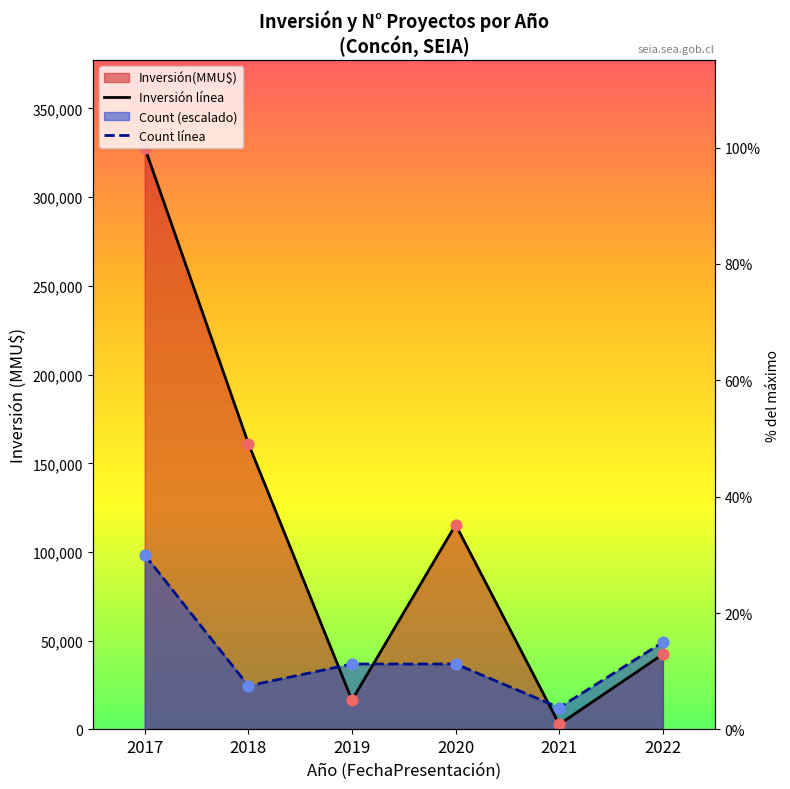

Which series reaches the minimum Y coordinate?

Inversión(MMU$) line